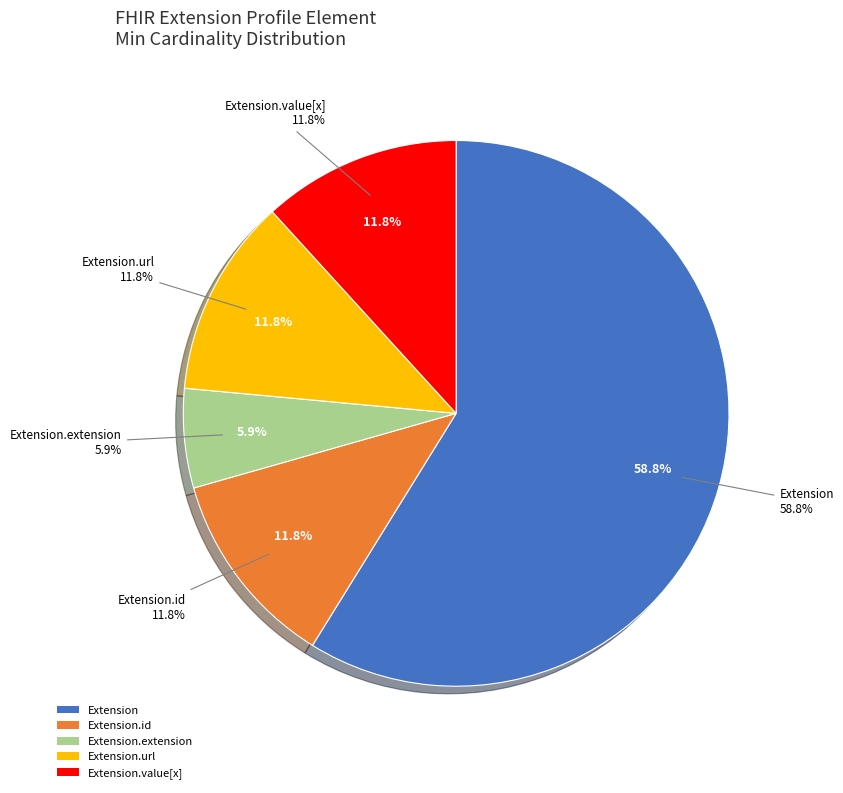

How many segments does this pie chart have?

5